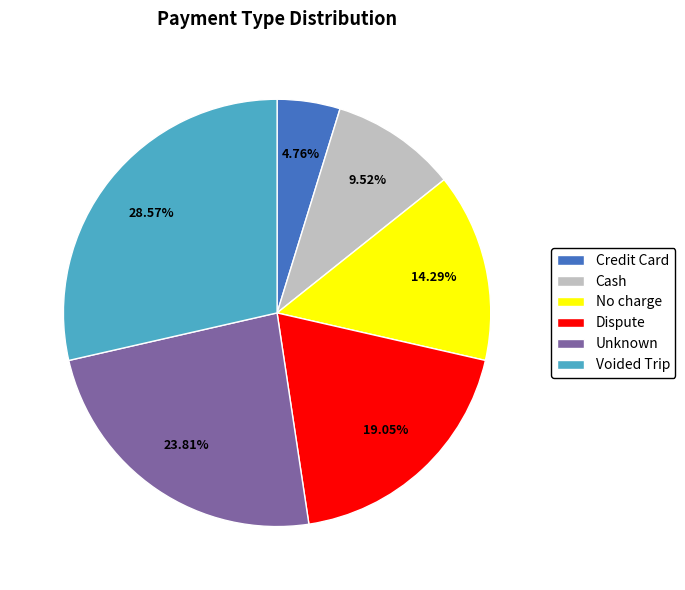

Which has a higher value, Credit Card or Dispute?

Dispute